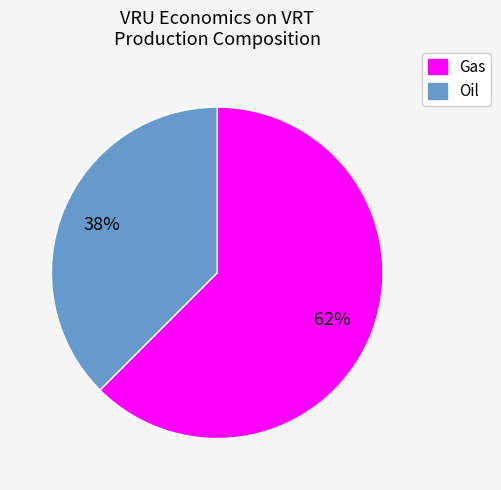

Rank the categories by value from lowest to highest.

Oil, Gas